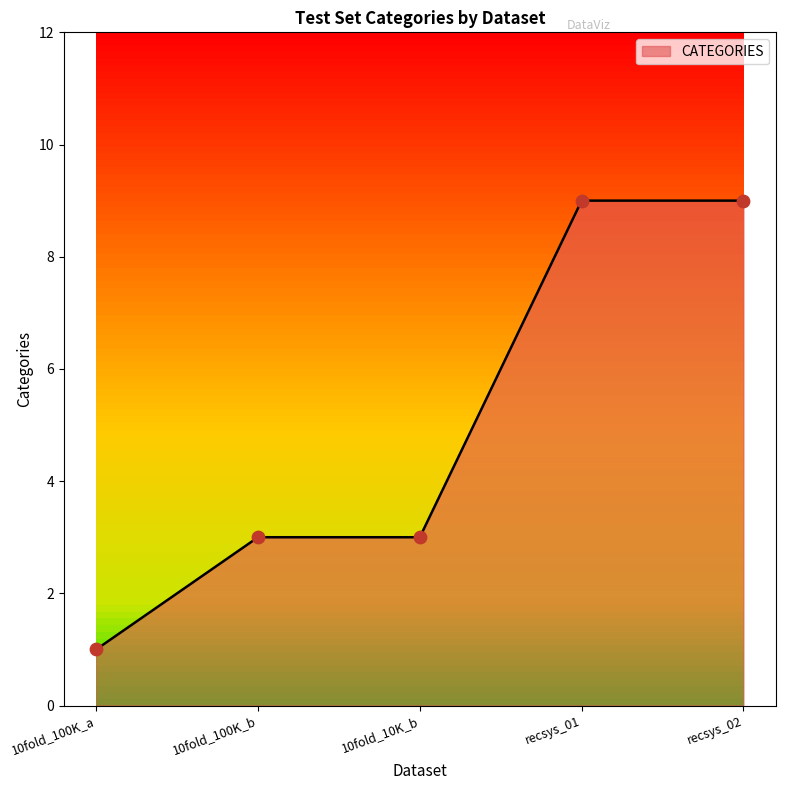

What is the ratio of the value at 10fold_100K_b to the value at 10fold_10K_b?

1.0